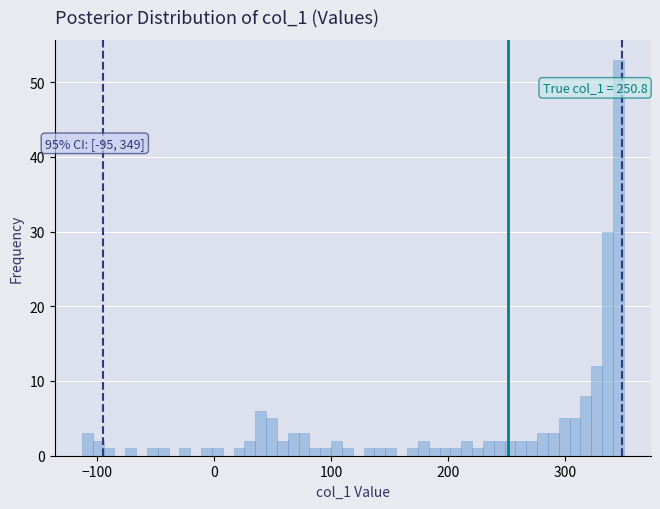

Around what value on the x-axis is the tallest bar? Give the approximate position of its centre, as read against the axis.

350